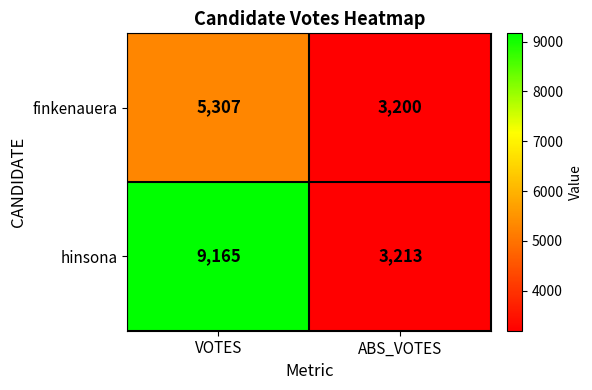

At ABS_VOTES, list the series in order from smallest to largest.

finkenauera, hinsona